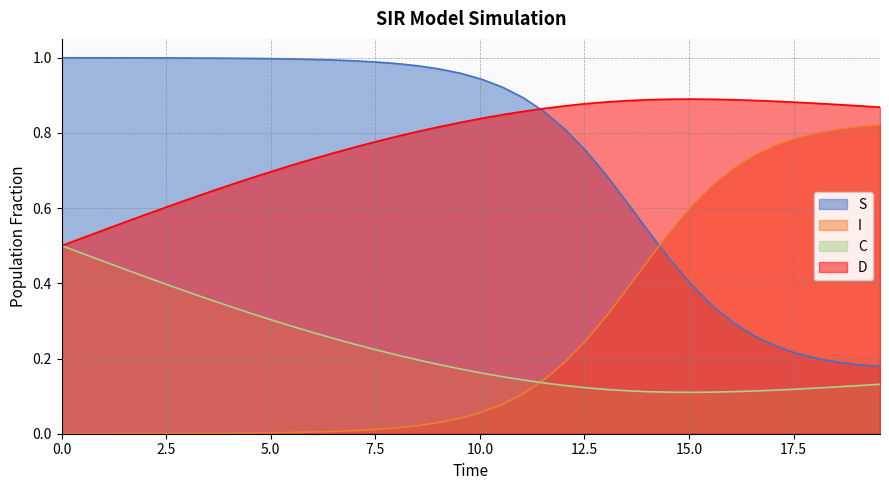

Reading left to right, extract all data points from this chart.

S: 1.0	1.0	1.0	1.0	1.0	1.0	1.0	1.0	1.0	1.0	1.0	1.0	1.0	1.0	1.0	1.0	1.0	1.0	1.0	1.0	0.9	0.9	0.9	0.9	0.8	0.8	0.7	0.6	0.5	0.5	0.4	0.3	0.3	0.3	0.2	0.2	0.2	0.2	0.2	0.2
I: 0.0	0.0	0.0	0.0	0.0	0.0	0.0	0.0	0.0	0.0	0.0	0.0	0.0	0.0	0.0	0.0	0.0	0.0	0.0	0.0	0.1	0.1	0.1	0.1	0.2	0.2	0.3	0.4	0.5	0.5	0.6	0.7	0.7	0.7	0.8	0.8	0.8	0.8	0.8	0.8
C: 0.5	0.5	0.5	0.4	0.4	0.4	0.4	0.4	0.3	0.3	0.3	0.3	0.3	0.3	0.2	0.2	0.2	0.2	0.2	0.2	0.2	0.2	0.1	0.1	0.1	0.1	0.1	0.1	0.1	0.1	0.1	0.1	0.1	0.1	0.1	0.1	0.1	0.1	0.1	0.1
D: 0.5	0.5	0.5	0.6	0.6	0.6	0.6	0.6	0.7	0.7	0.7	0.7	0.7	0.7	0.8	0.8	0.8	0.8	0.8	0.8	0.8	0.8	0.9	0.9	0.9	0.9	0.9	0.9	0.9	0.9	0.9	0.9	0.9	0.9	0.9	0.9	0.9	0.9	0.9	0.9